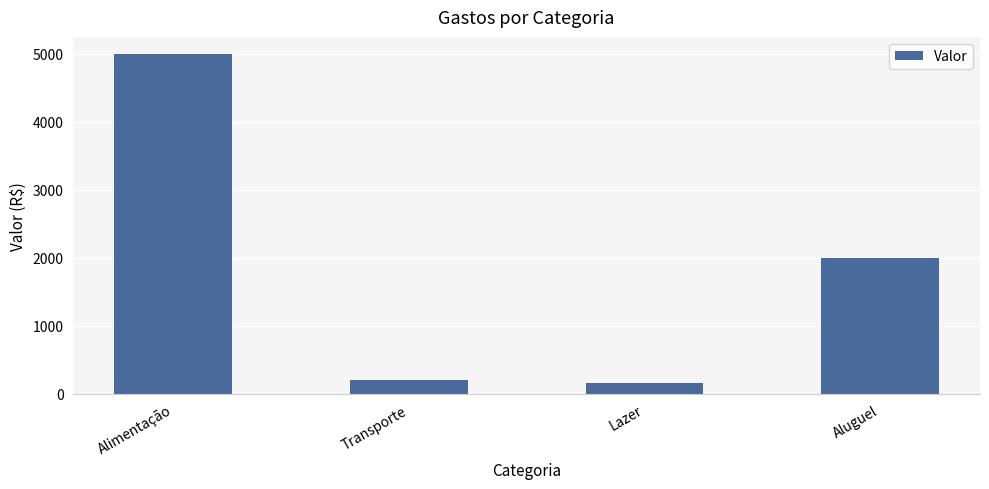

List the labels in order of value, largest first.

Alimentação, Aluguel, Transporte, Lazer